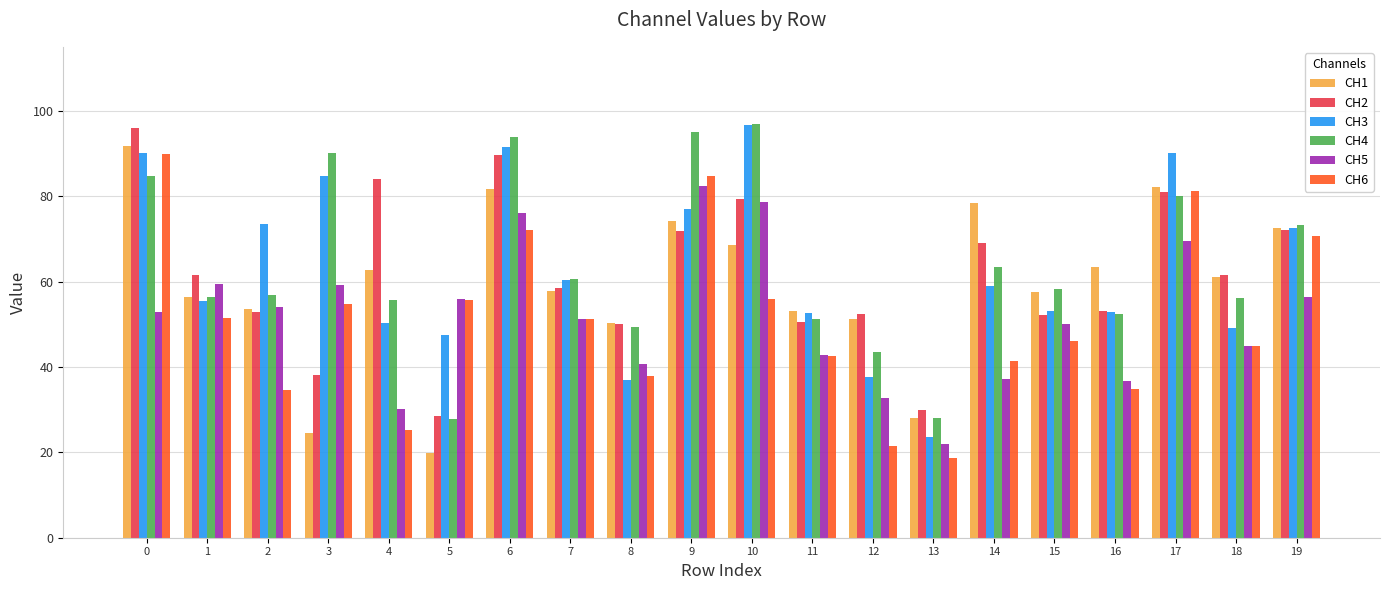

What is the minimum value shown in the chart?

18.6